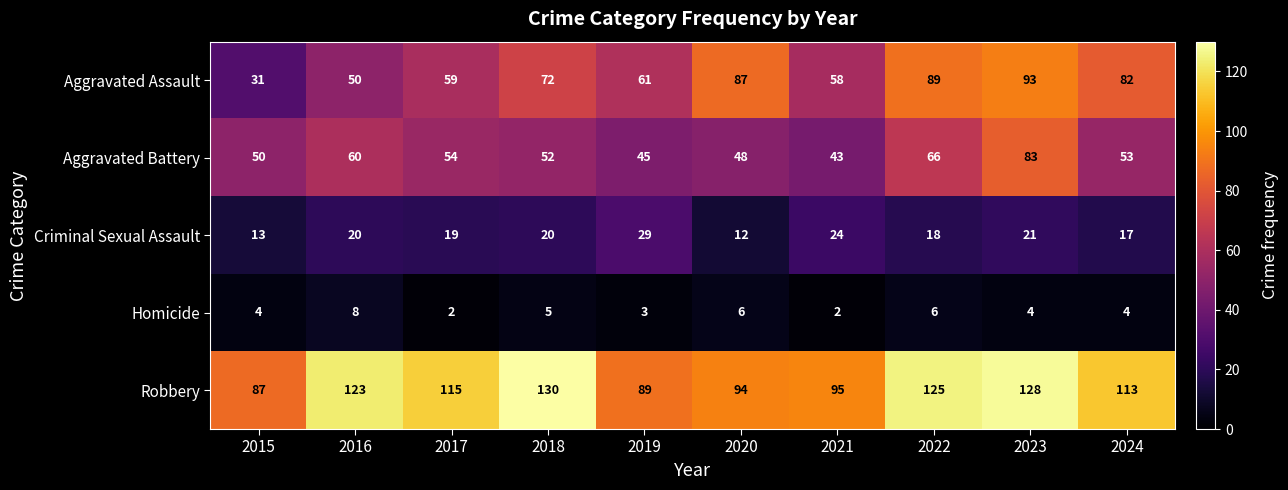

Which series has the widest spread of values?

Aggravated Assault